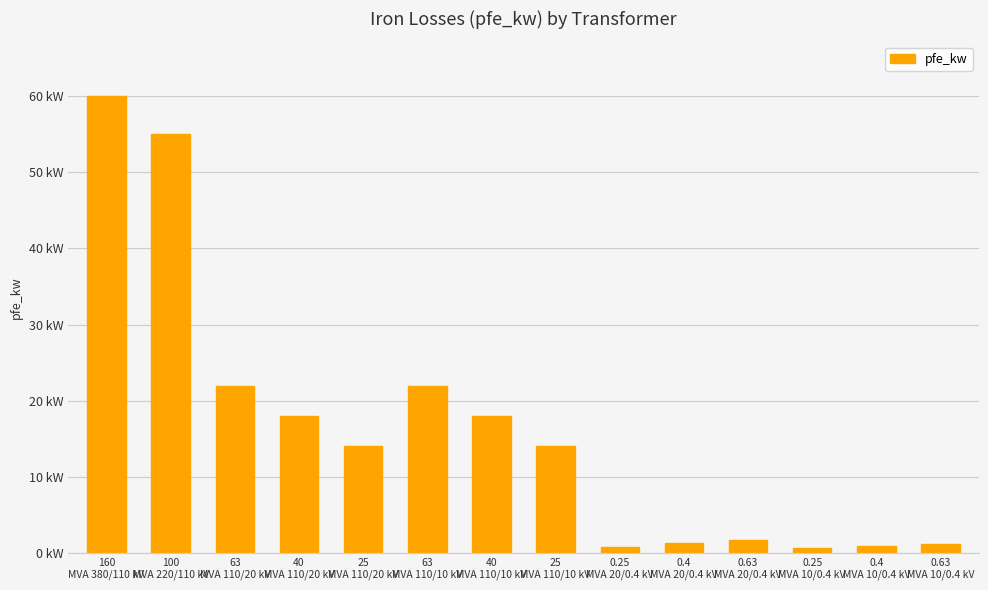

What is the label of the 1st bar from the left?

160
MVA 380/110 kV